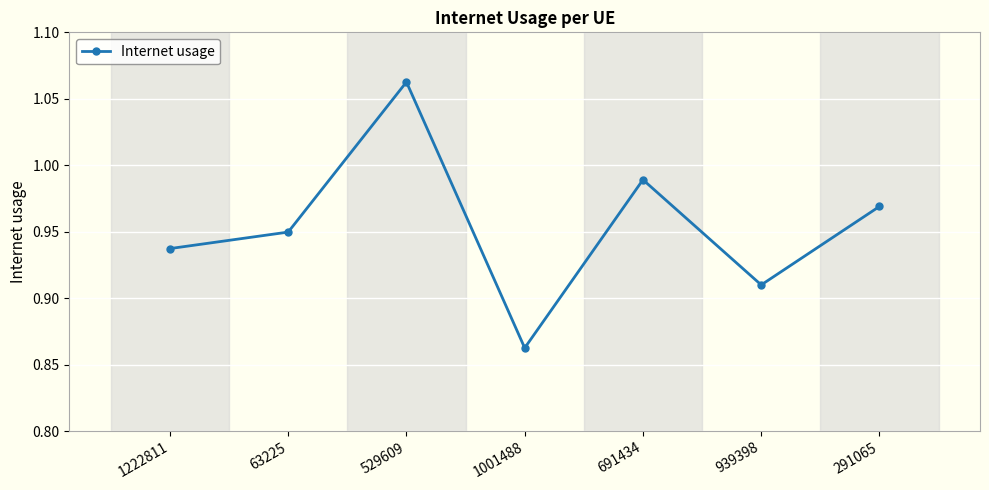

How many lines are shown in the chart?

1